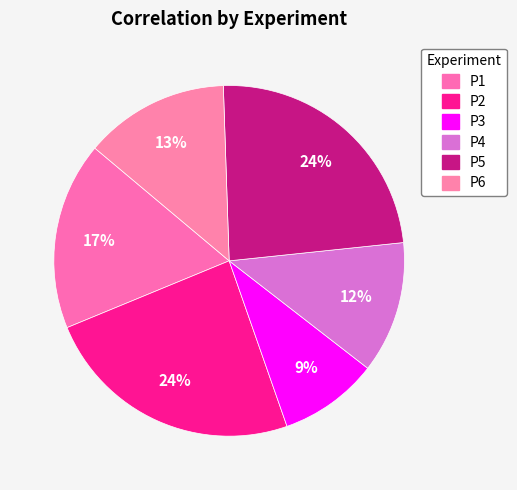

Rank the categories by value from highest to lowest.

P2, P5, P1, P6, P4, P3